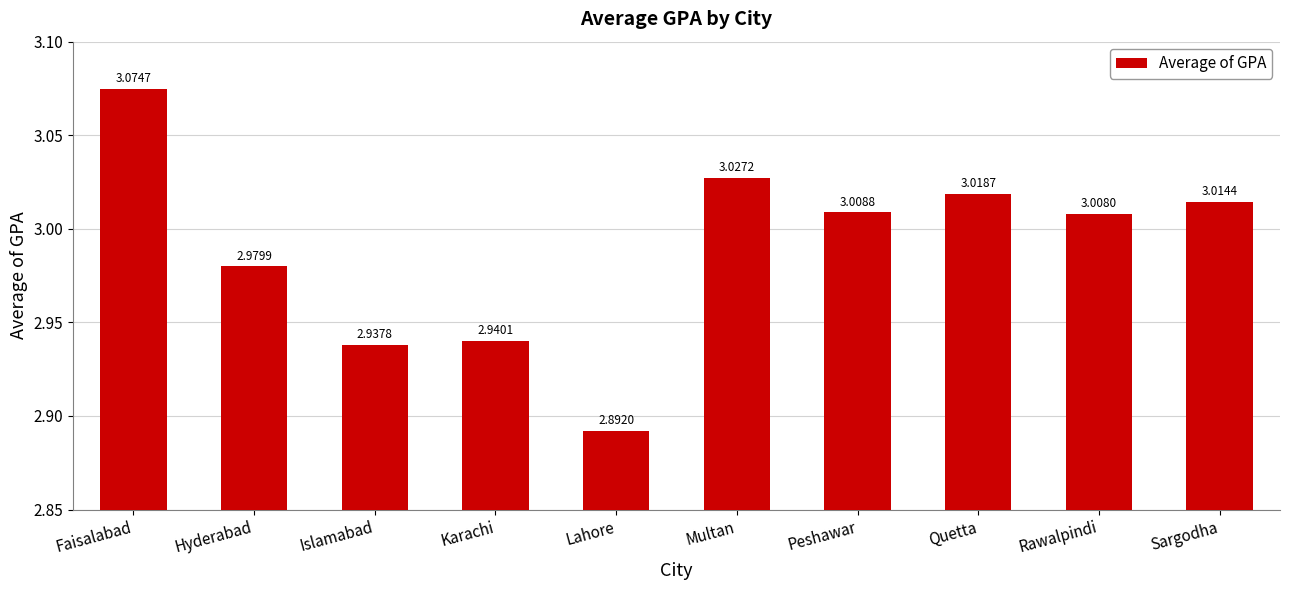

List the labels in order of value, smallest first.

Lahore, Islamabad, Karachi, Hyderabad, Rawalpindi, Peshawar, Sargodha, Quetta, Multan, Faisalabad